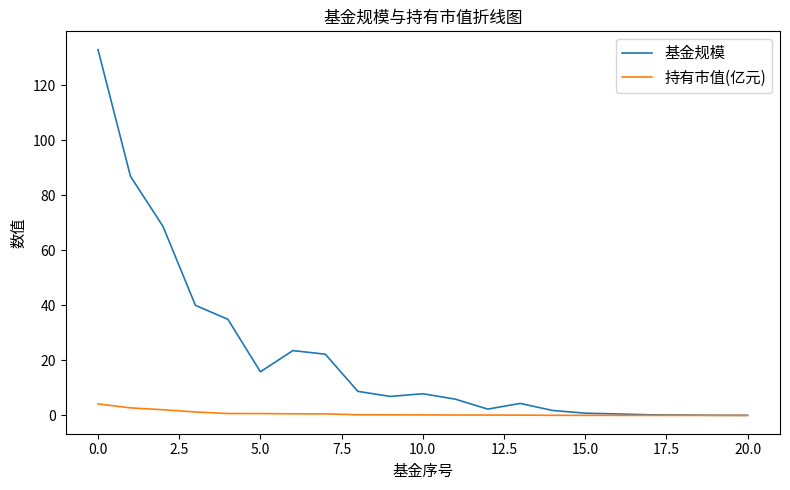

Which series has the widest spread of values?

基金规模